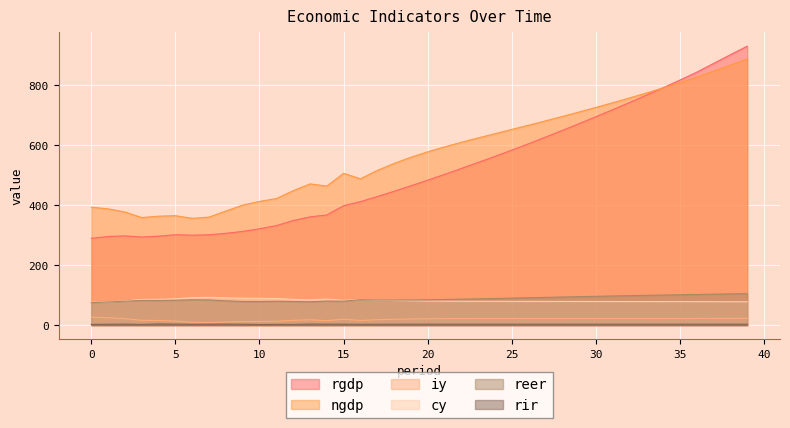

What are all the series names shown in the legend?

rgdp, ngdp, iy, cy, reer, rir